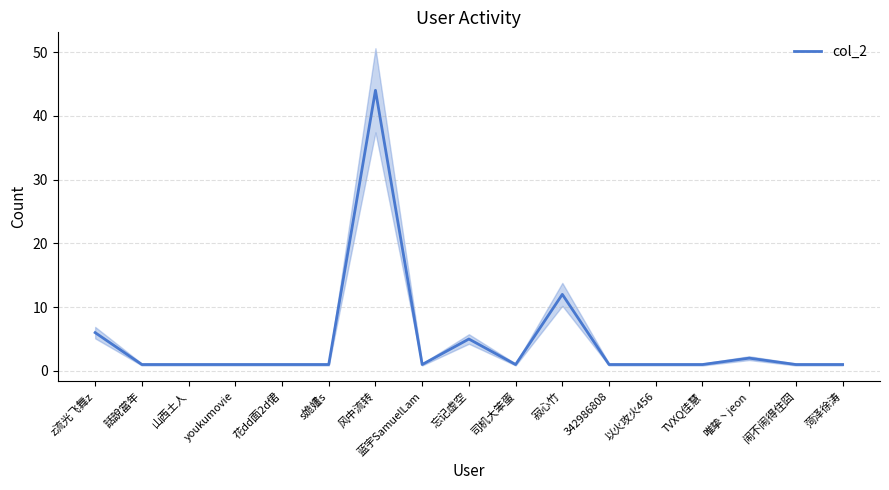

The value at TVXQ佳慧 is 1. True or false?

False